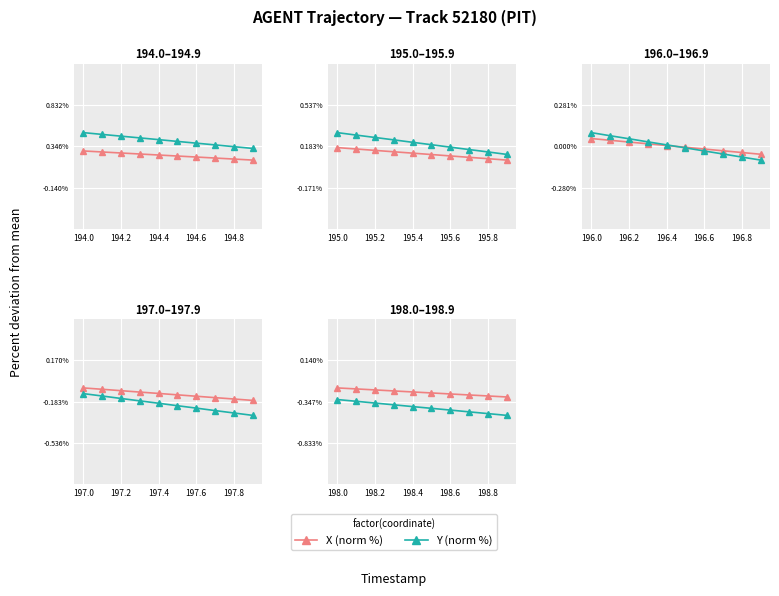

True or false: X (norm %) has more than 1 points higher than both neighbors.

False